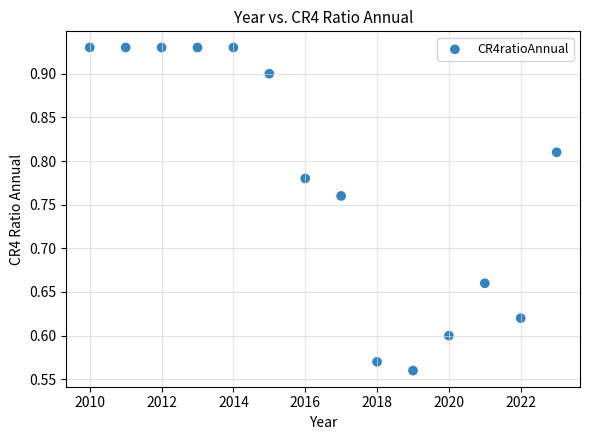

What is the range of Y values (max minus min)?

0.4